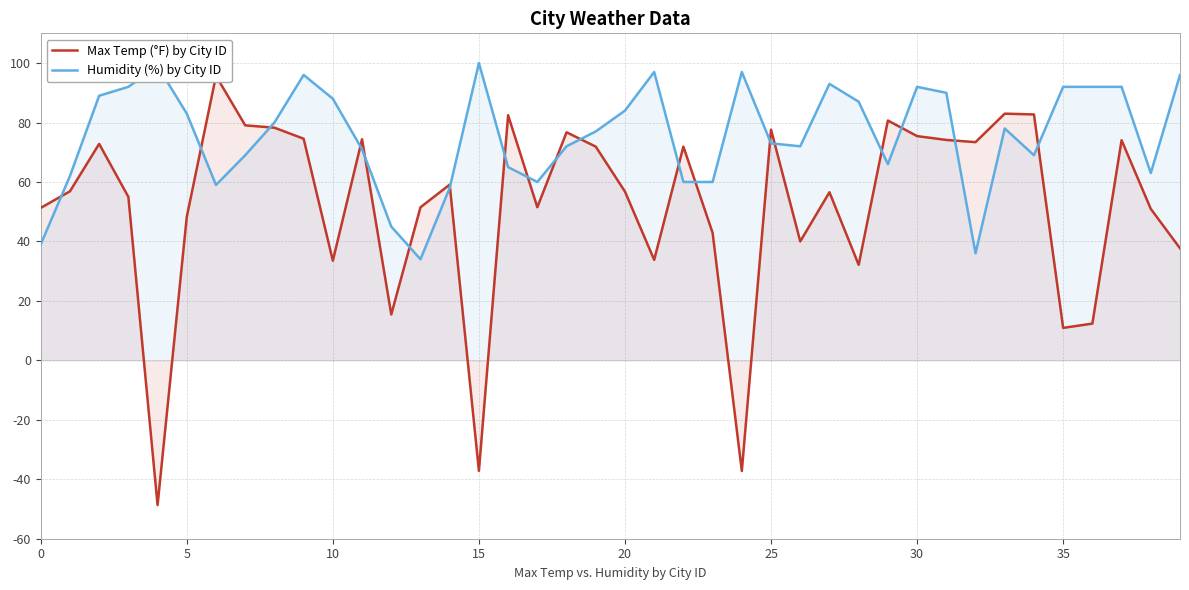

What is the label of the 17th point from the left?

16